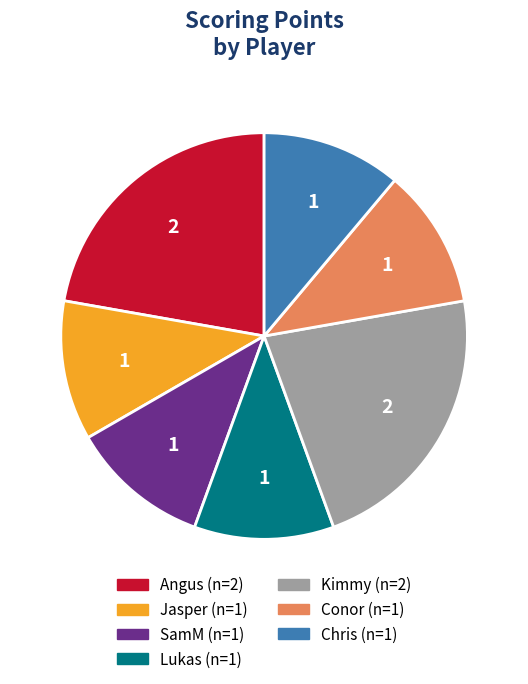

Does any single category account for the majority?

No